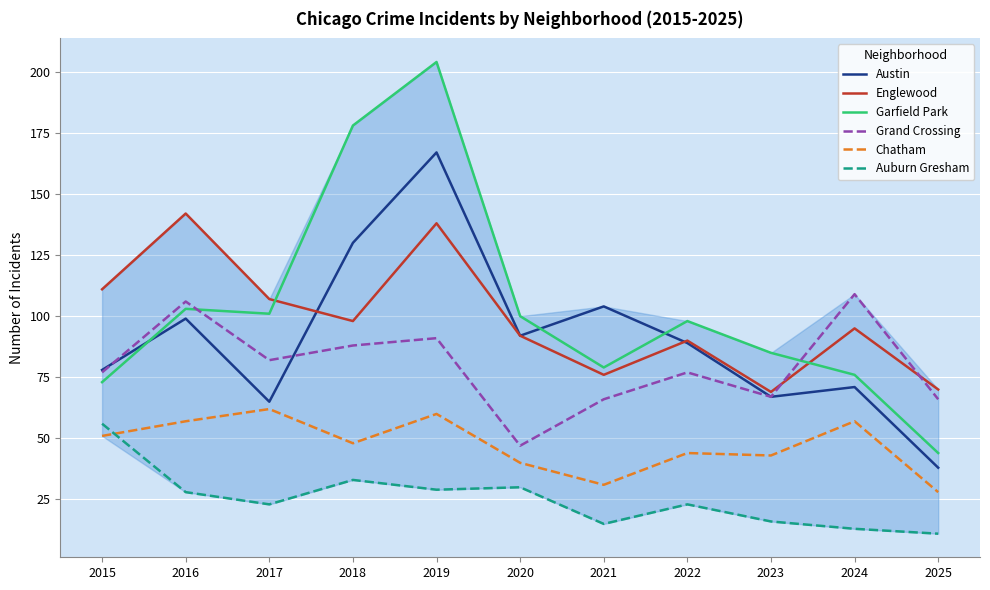

The value of Auburn Gresham at 2022 is 23. True or false?

True